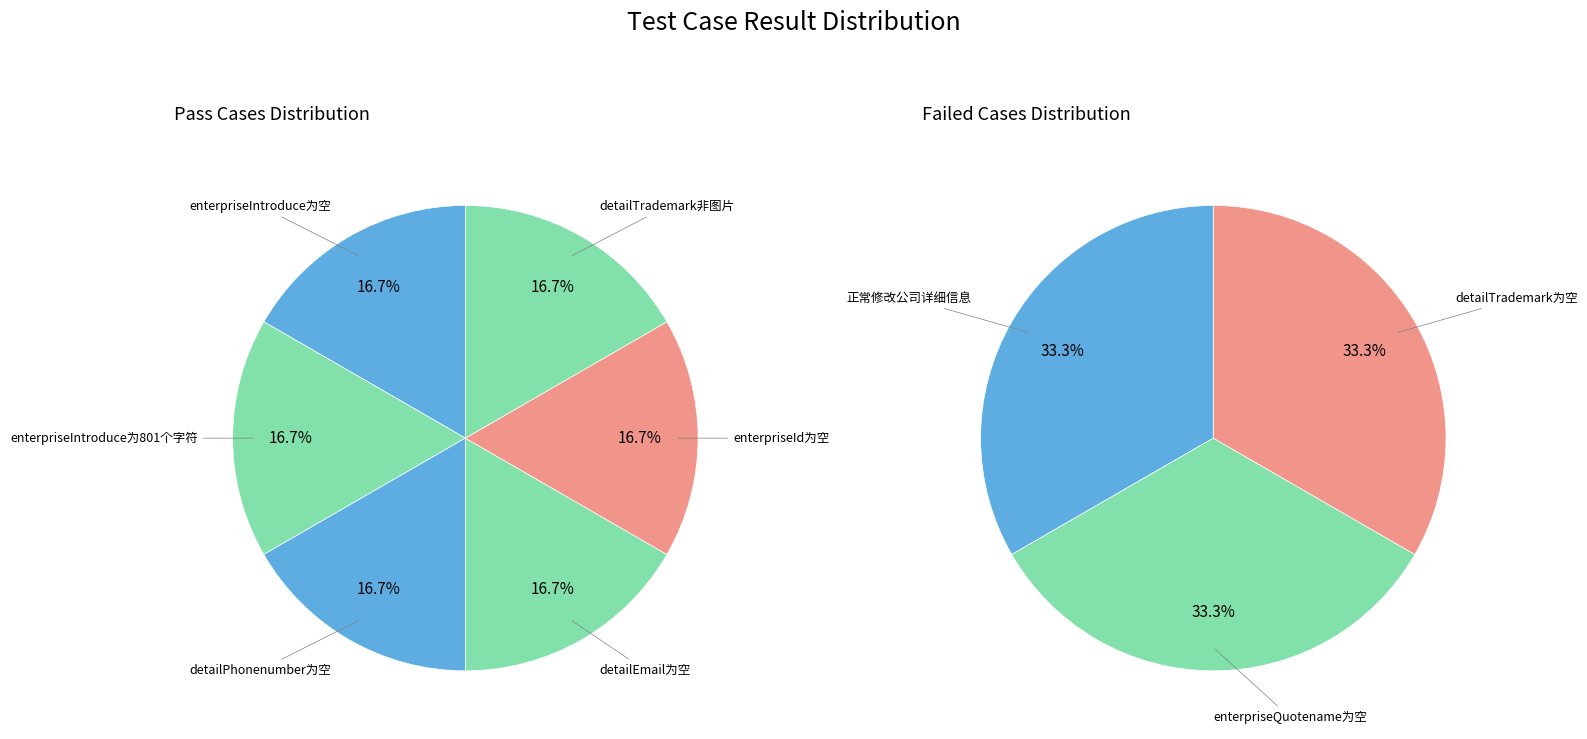

Between enterpriseId为空 and detailTrademark非图片, which series saw the biggest shift?

Pass